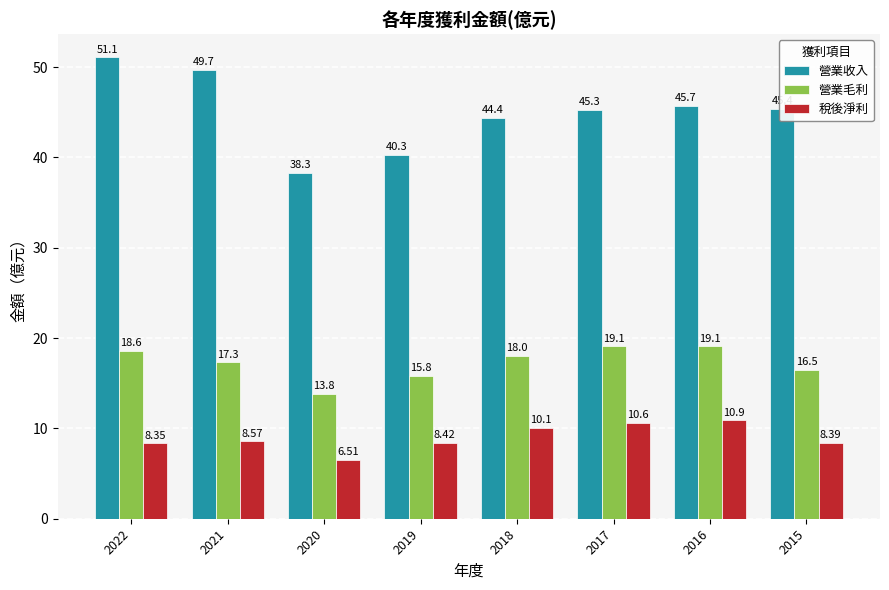

What is the difference between the maximum and minimum values in the 營業收入 series?

12.8